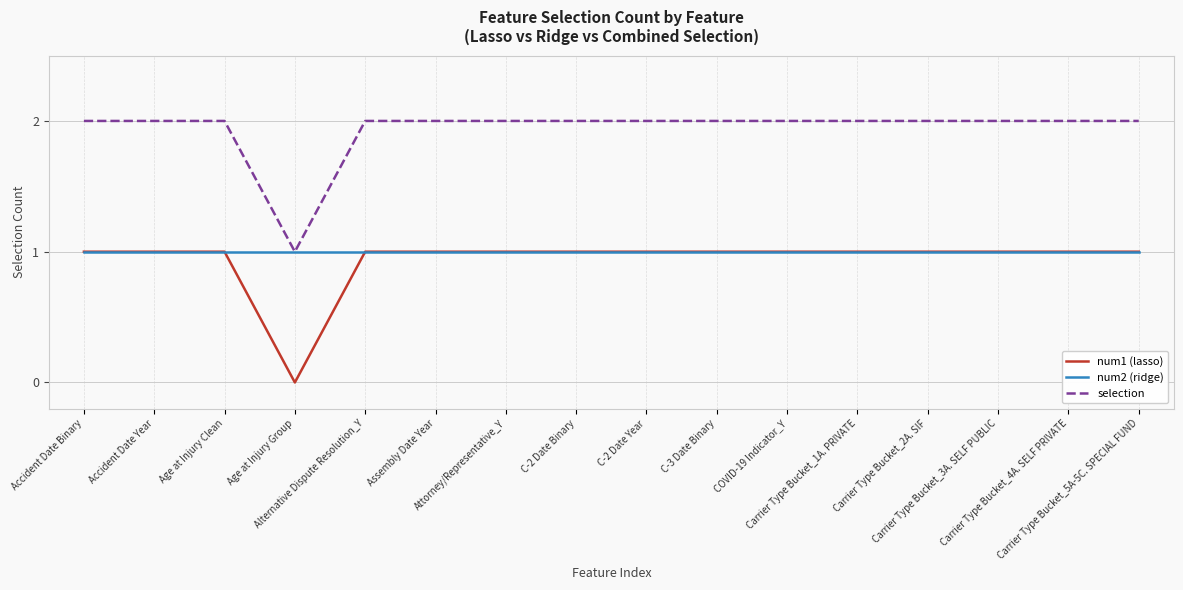

What is the greatest value displayed?

2